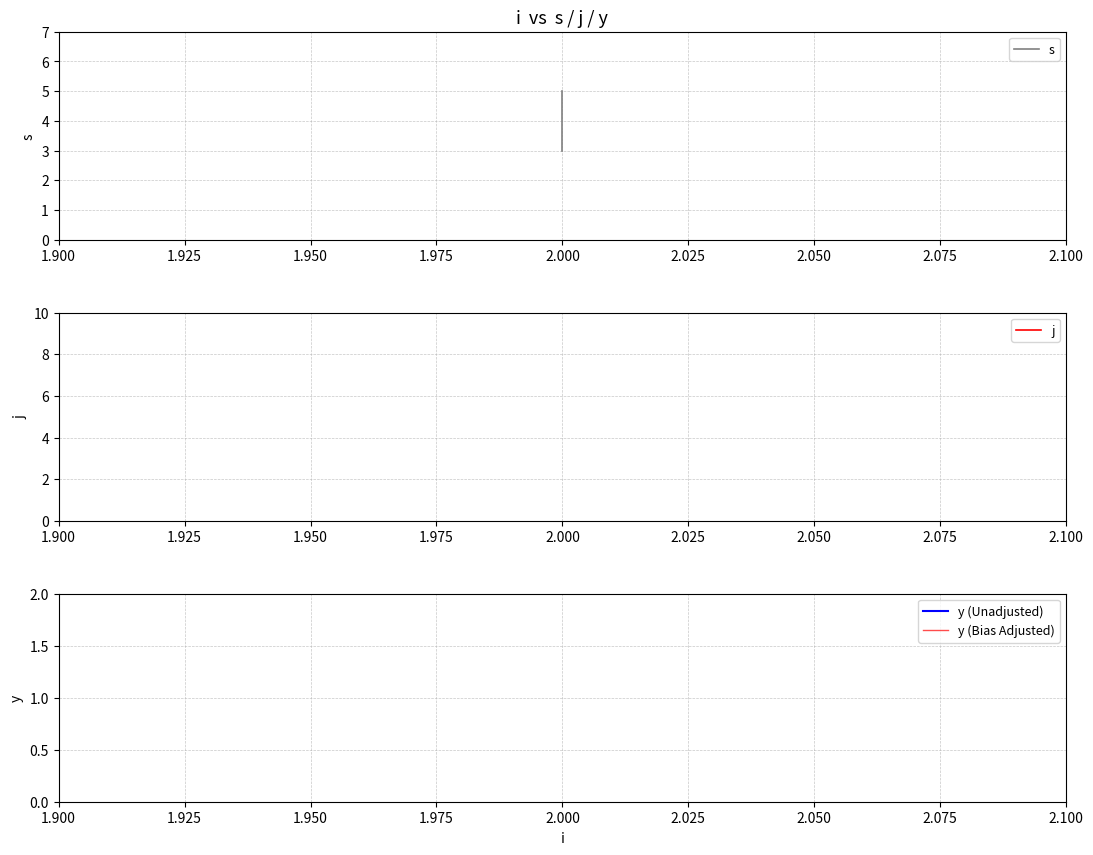

Reading right to left, transcribe all the data shown in this chart.

s: 5.0	4.0	3.0
j: 8.0	8.0	8.0
y (Unadjusted): 1.0	1.0	1.0
y (Bias Adjusted): 1.1	1.1	1.1